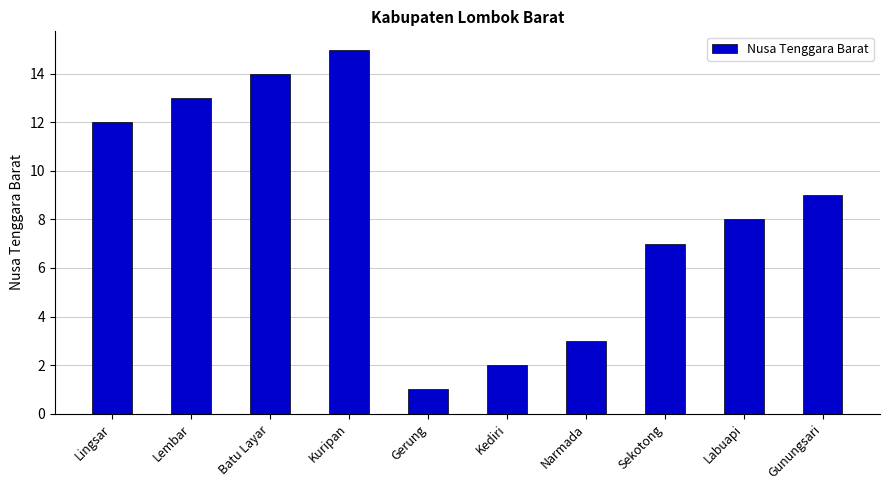

List the labels in order of value, smallest first.

Gerung, Kediri, Narmada, Sekotong, Labuapi, Gunungsari, Lingsar, Lembar, Batu Layar, Kuripan